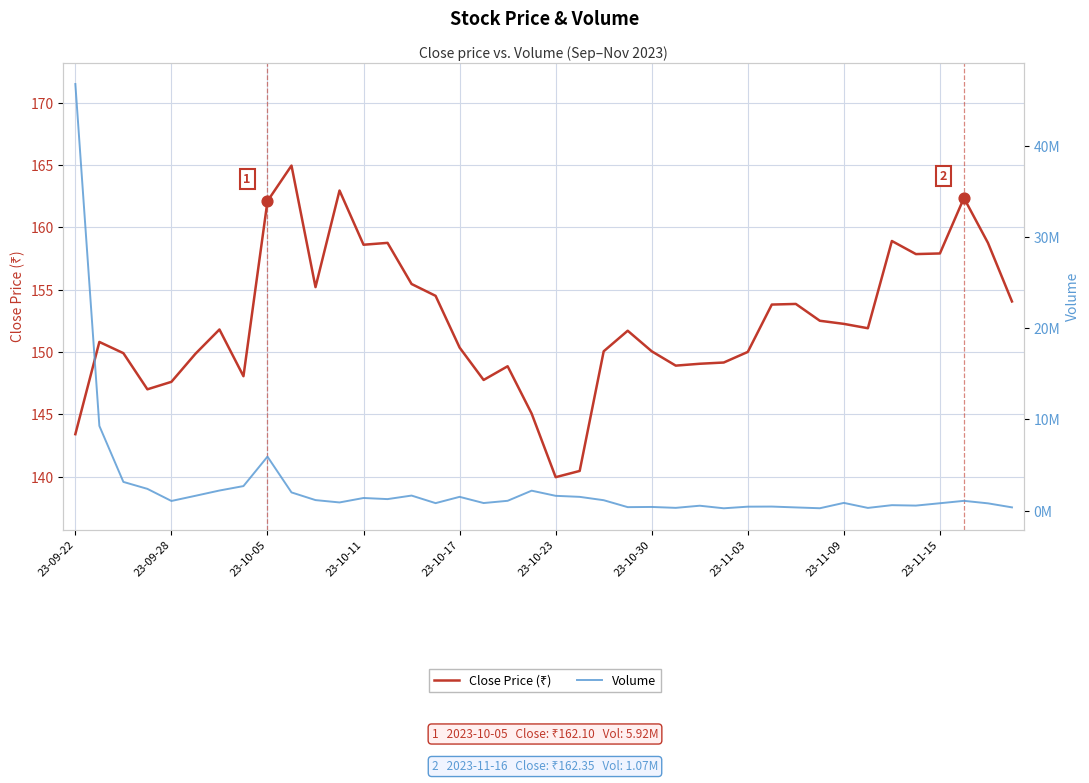

Which series reaches the minimum Y coordinate?

Close Price (₹)